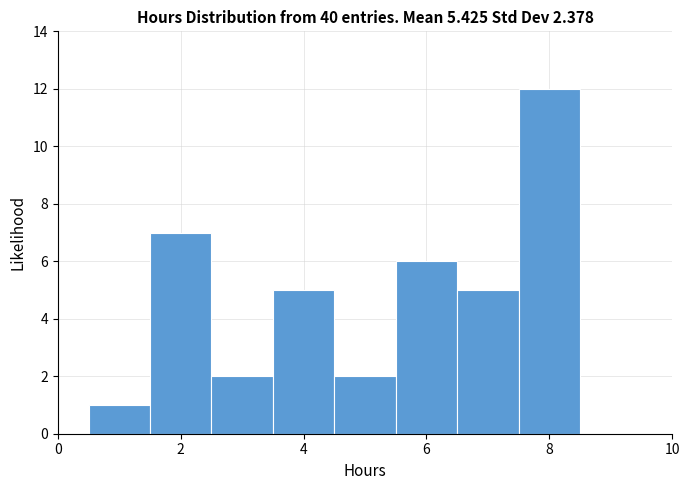

What is the height of the bar covering 7.5 to 8.5 on the x-axis? Neither the bar edges nor the heights are printed on the chart, so give them approximately, as read against the axes.

12